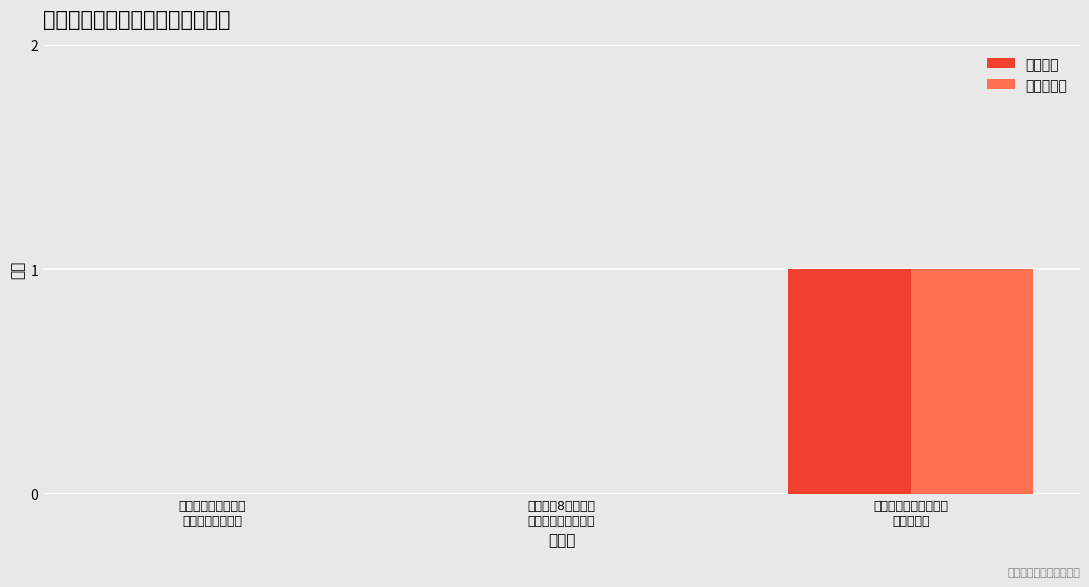

What is the label of the 3rd bar from the left?

胡塞武装称再袭以色列
并命中目标